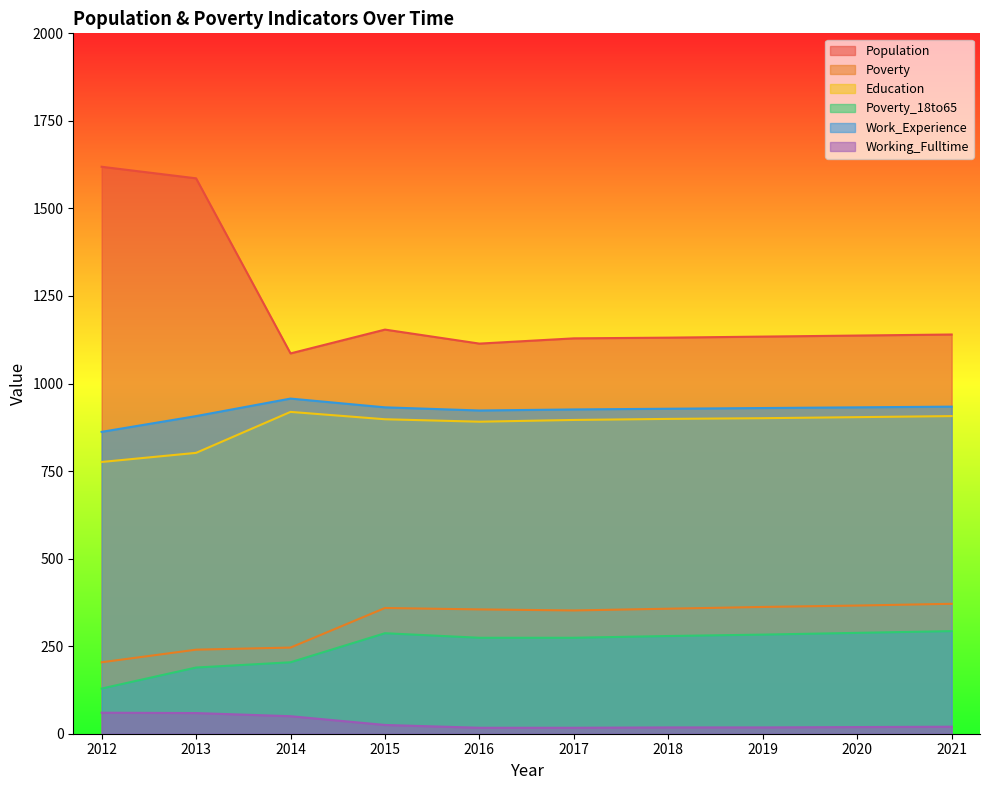

Between 2020 and 2016, which is larger?

2020